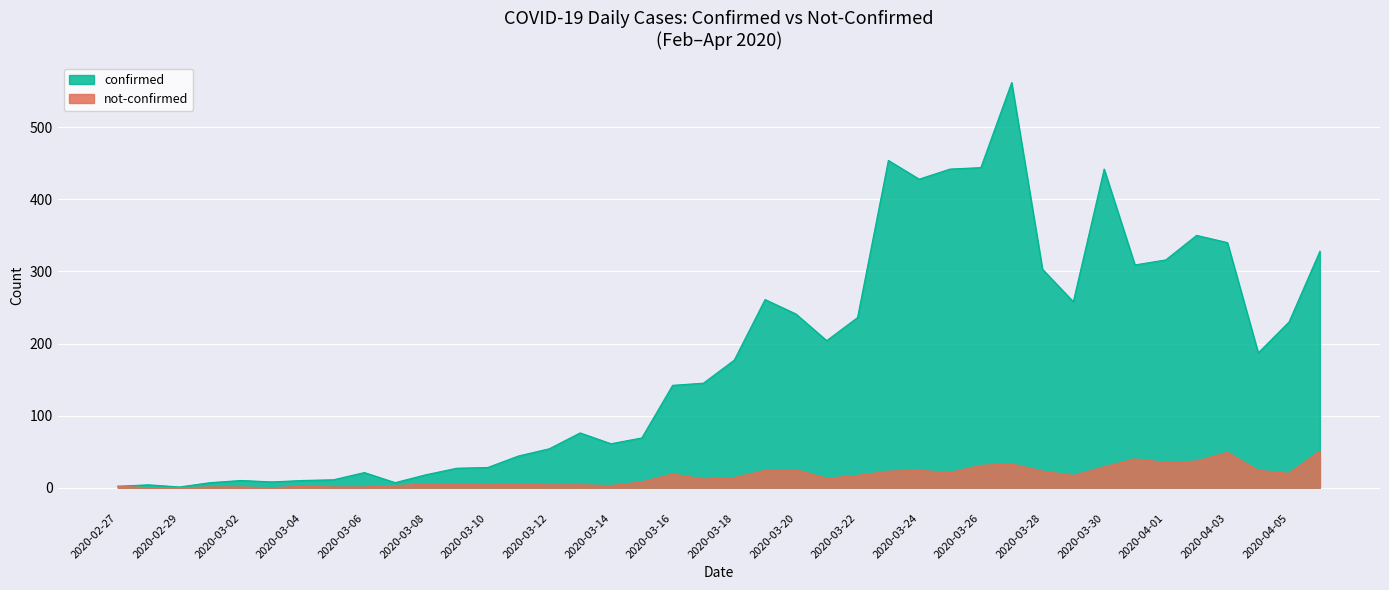

Between 2020-03-13 and 2020-03-17, which is larger?

2020-03-17